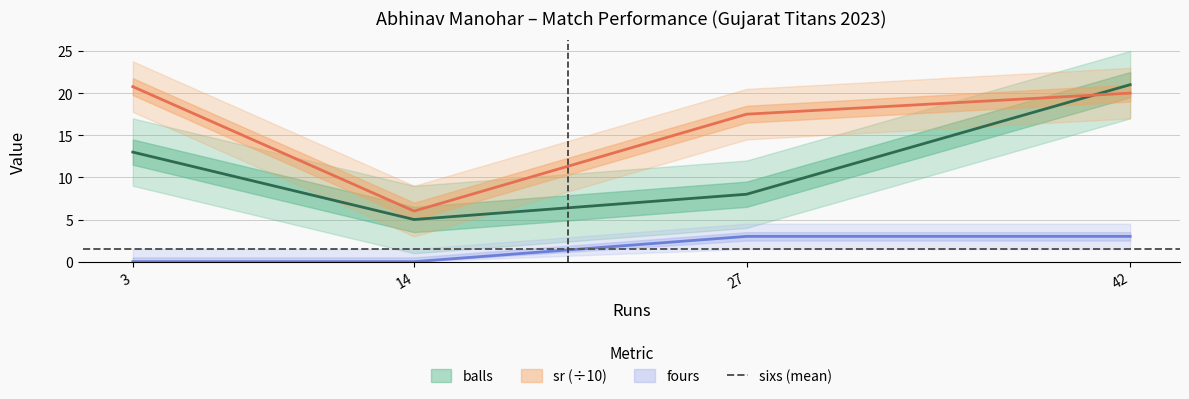

What is the average value of the fours series?

1.5